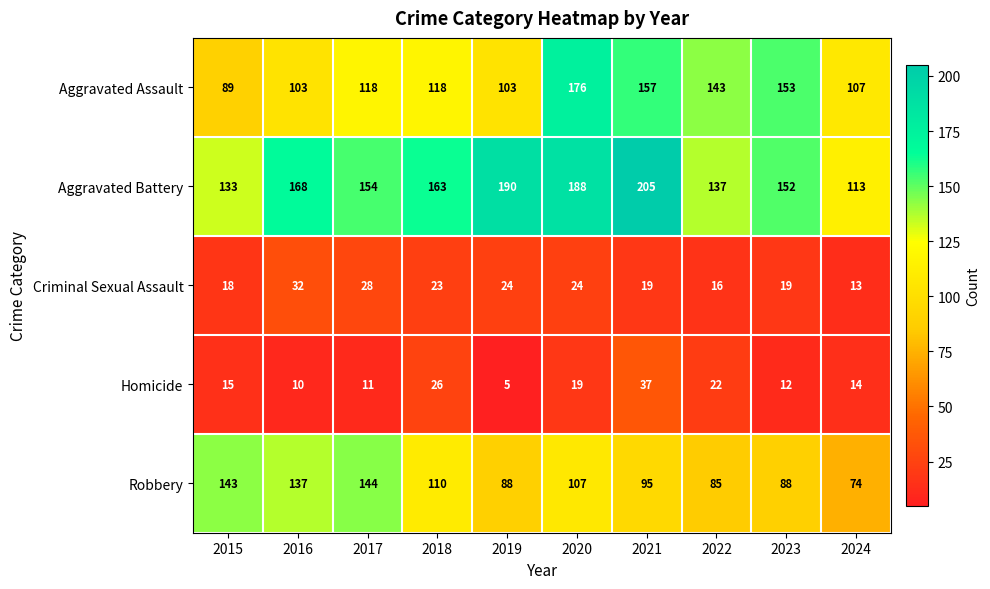

What is the approximate value of Homicide at 2022?

22